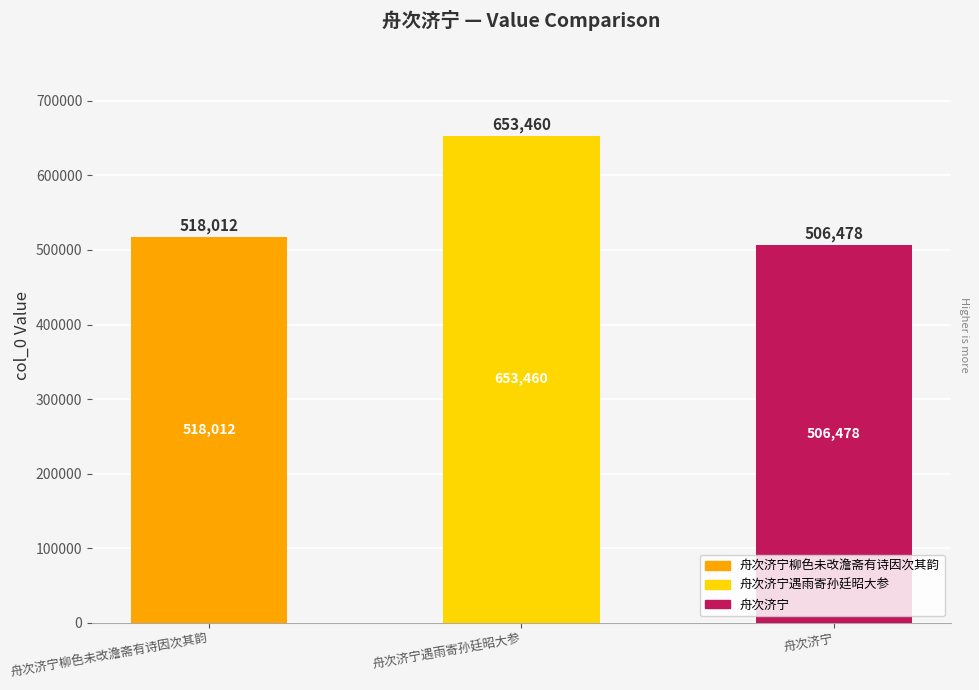

Are the bars grouped side by side (vs. stacked)?

No